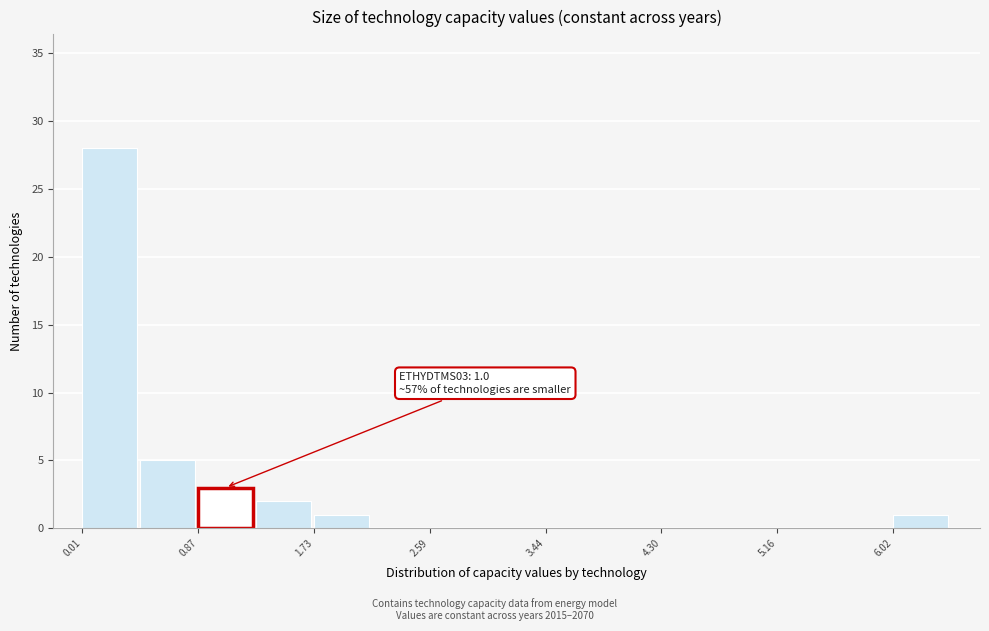

Which range on the x-axis has the tallest bar?

0.0 to 0.4